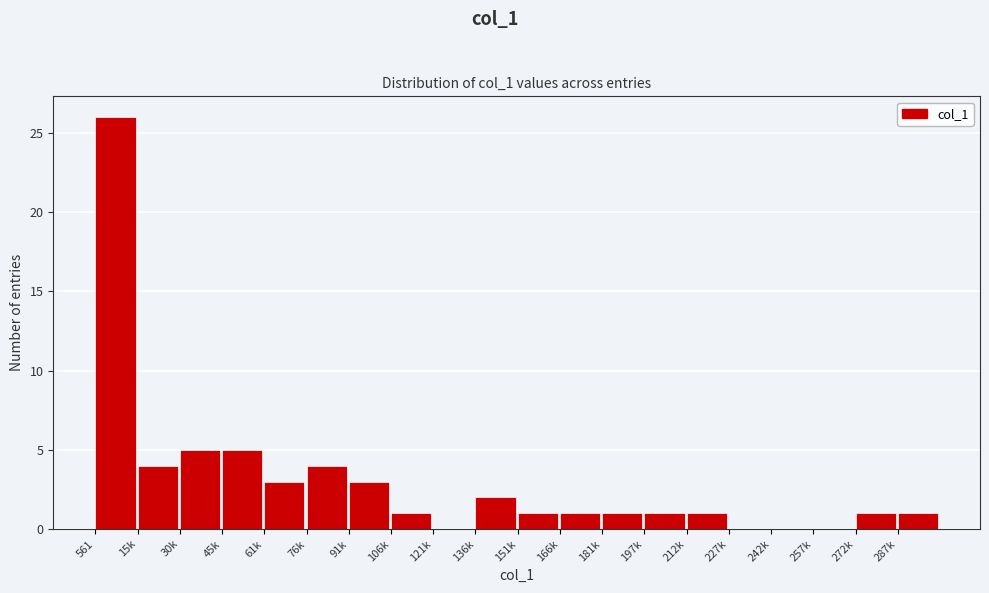

Reading left to right, list all the values displayed in this chart.

561=26	15k=4	30k=5	45k=5	61k=3	76k=4	91k=3	106k=1	121k=0	136k=2	151k=1	166k=1	181k=1	197k=1	212k=1	227k=0	242k=0	257k=0	272k=1	287k=1